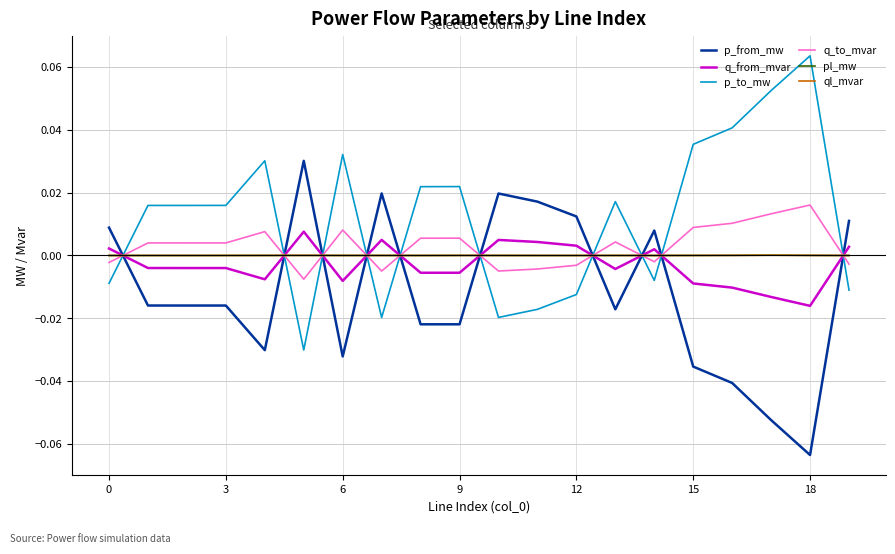

At how many categories does at least one series exceed 0?

20